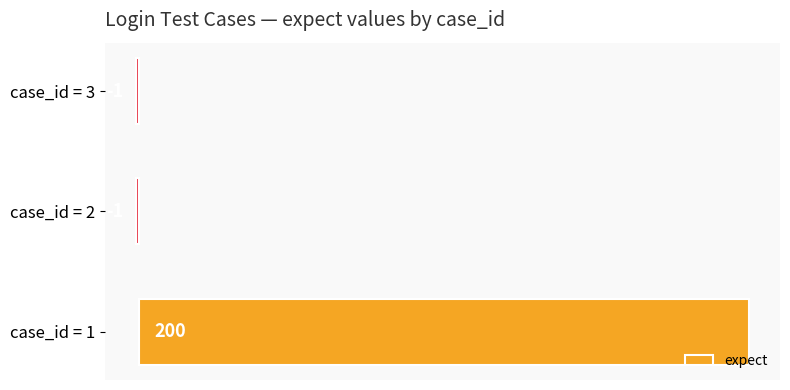

Between case_id = 3 and case_id = 1, which is larger?

case_id = 1